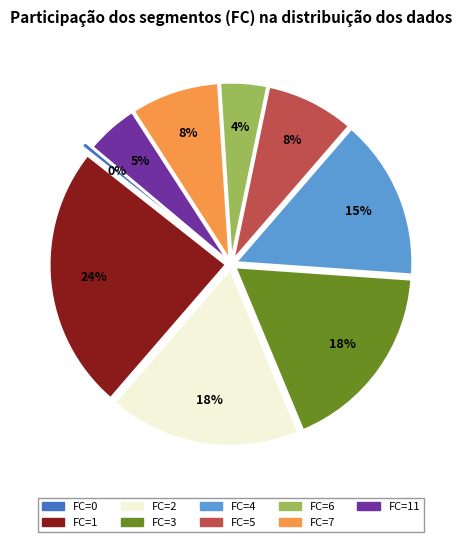

How many slices are in this pie chart?

9